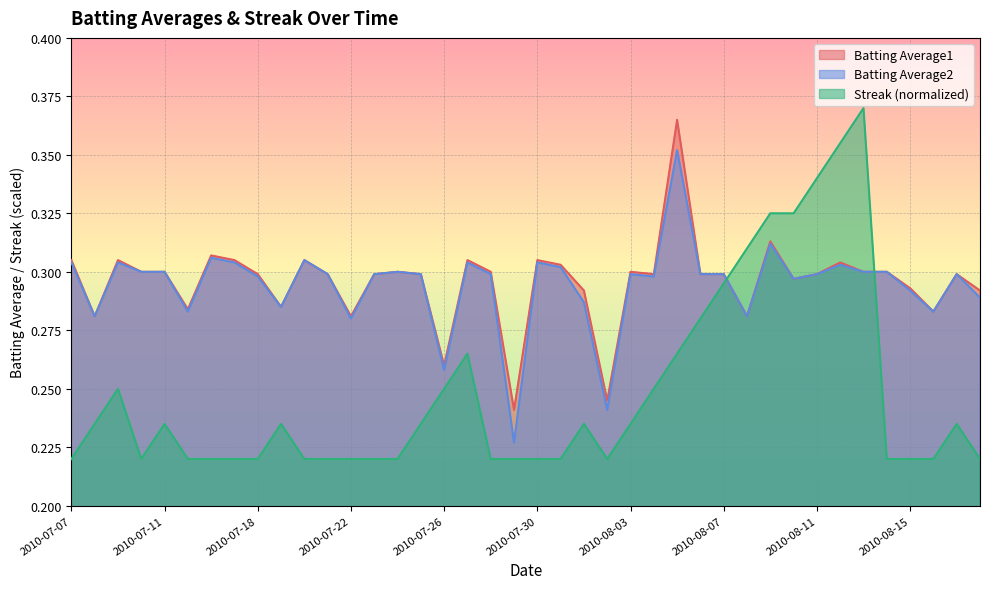

What is the total value across all series at 2010-08-08?

0.9